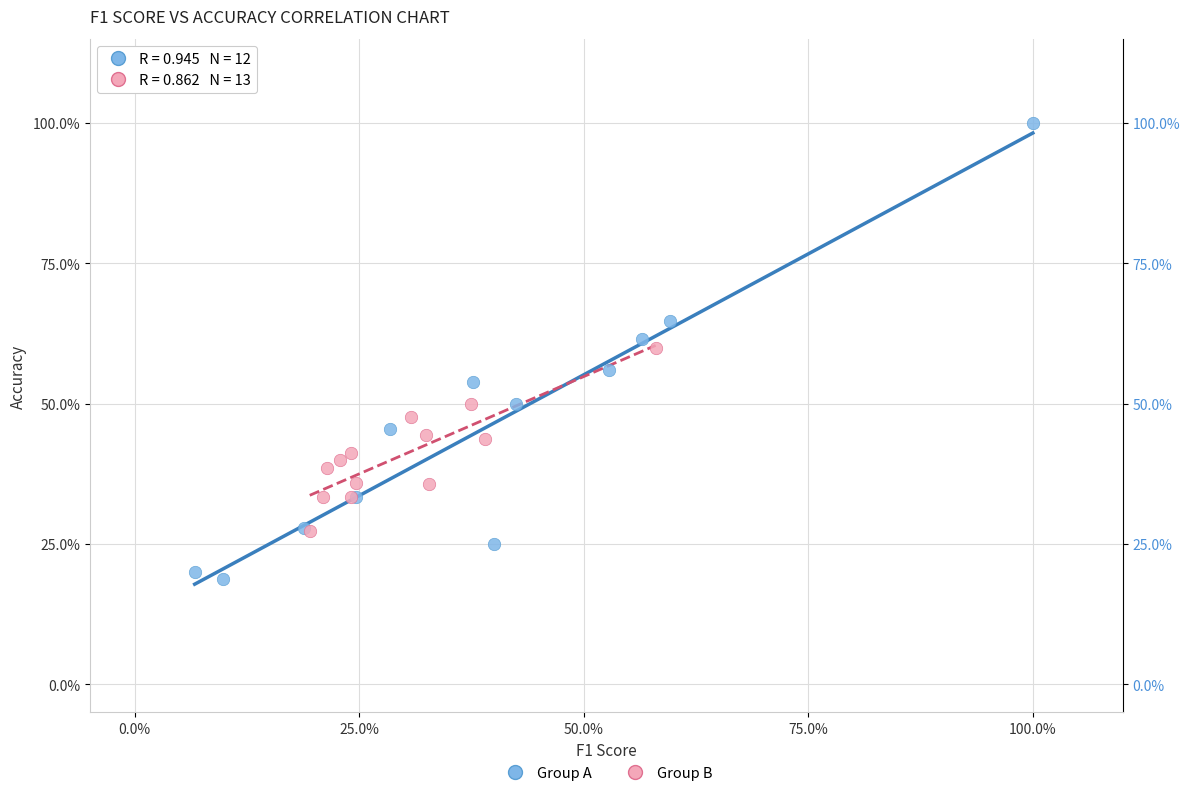

Which series contains the lowest Y value?

Group A